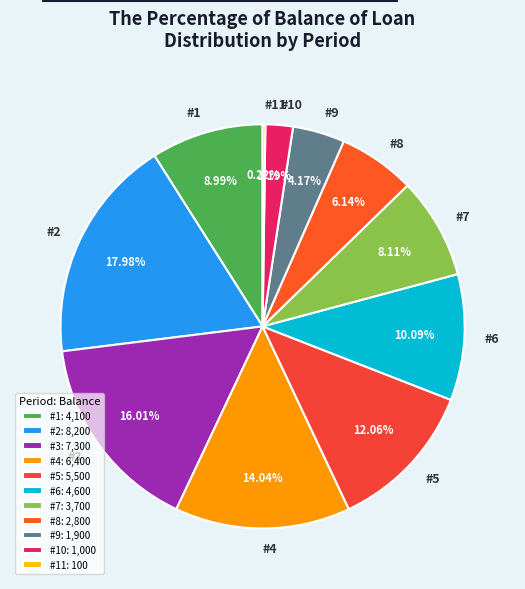

Which slice is the largest?

#2